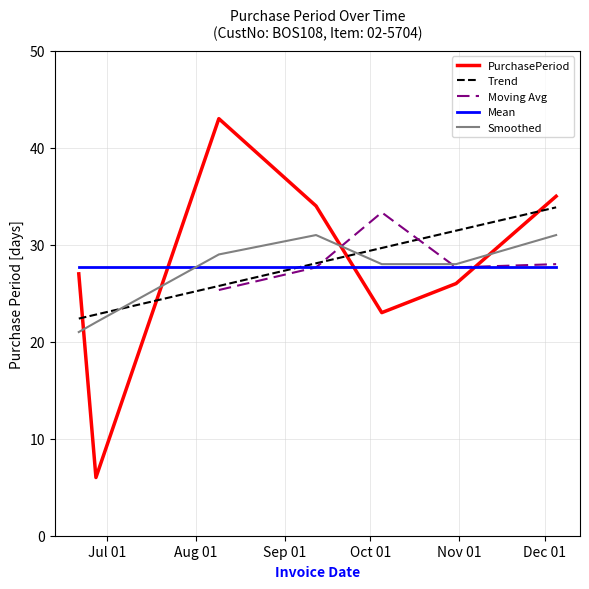

What is the maximum value shown in the chart?

43